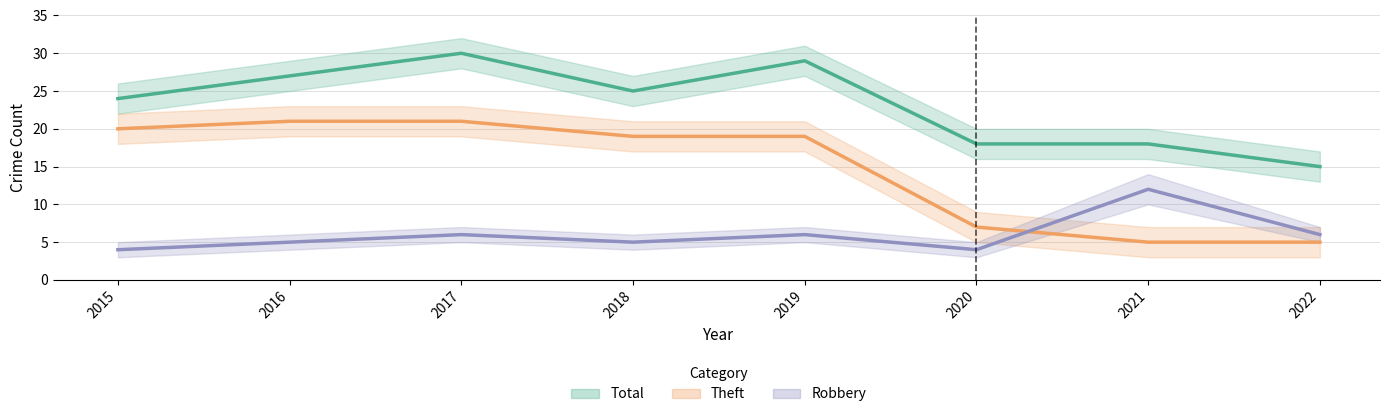

How many lines are shown in the chart?

3